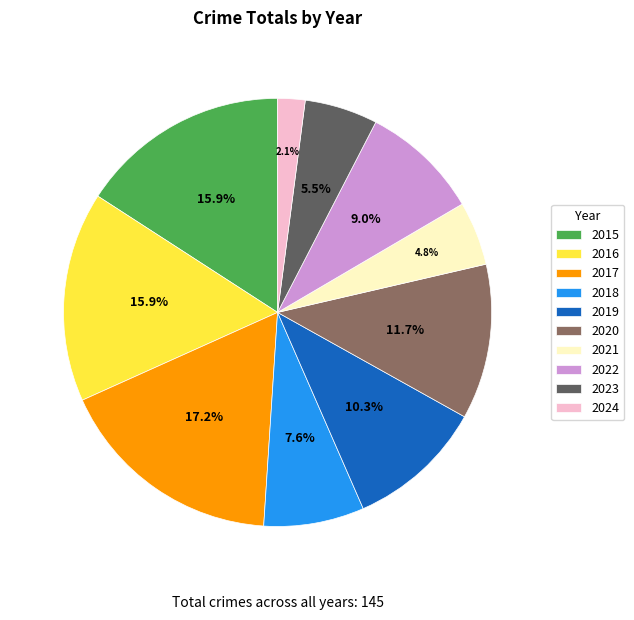

The 2018 slice represents 1% of the pie. True or false?

False